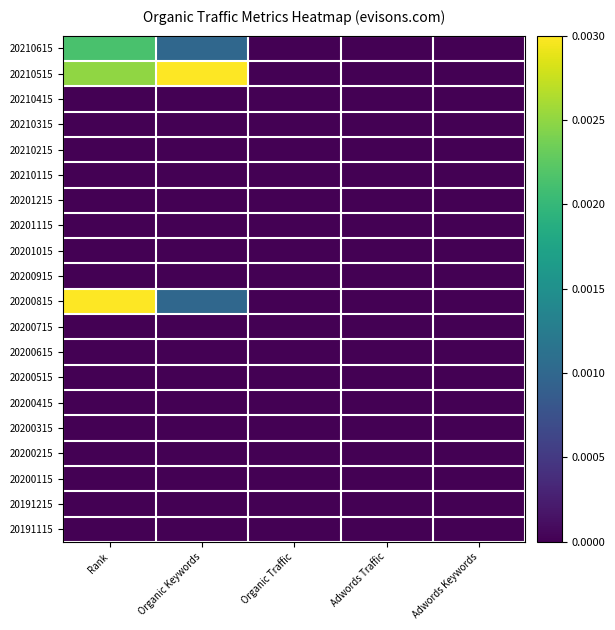

List the series in order of their peak value, lowest first.

20210415, 20210315, 20210215, 20210115, 20201215, 20201115, 20201015, 20200915, 20200715, 20200615, 20200515, 20200415, 20200315, 20200215, 20200115, 20191215, 20191115, 20210615, 20210515, 20200815